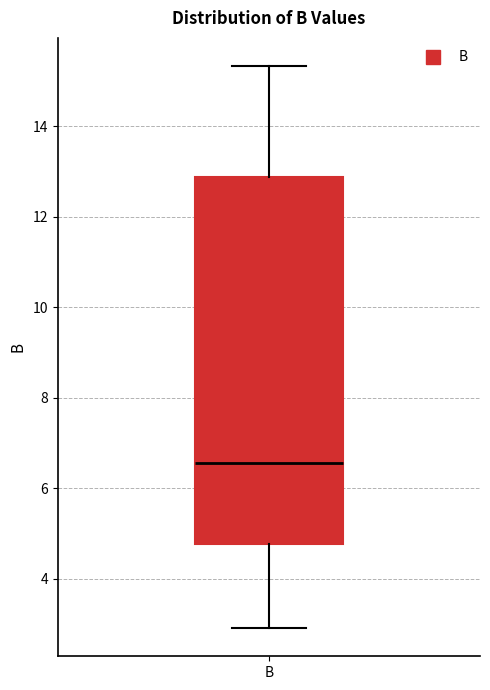

Transcribe this box plot: give where the median line is, the range the box spans, and where the two whiskers end, as read against the y-axis. The values are not printed on the chart, so give them approximately, as read against the axis.

median 6.6, box 4.8 to 12.8, whiskers 3.0 to 15.4